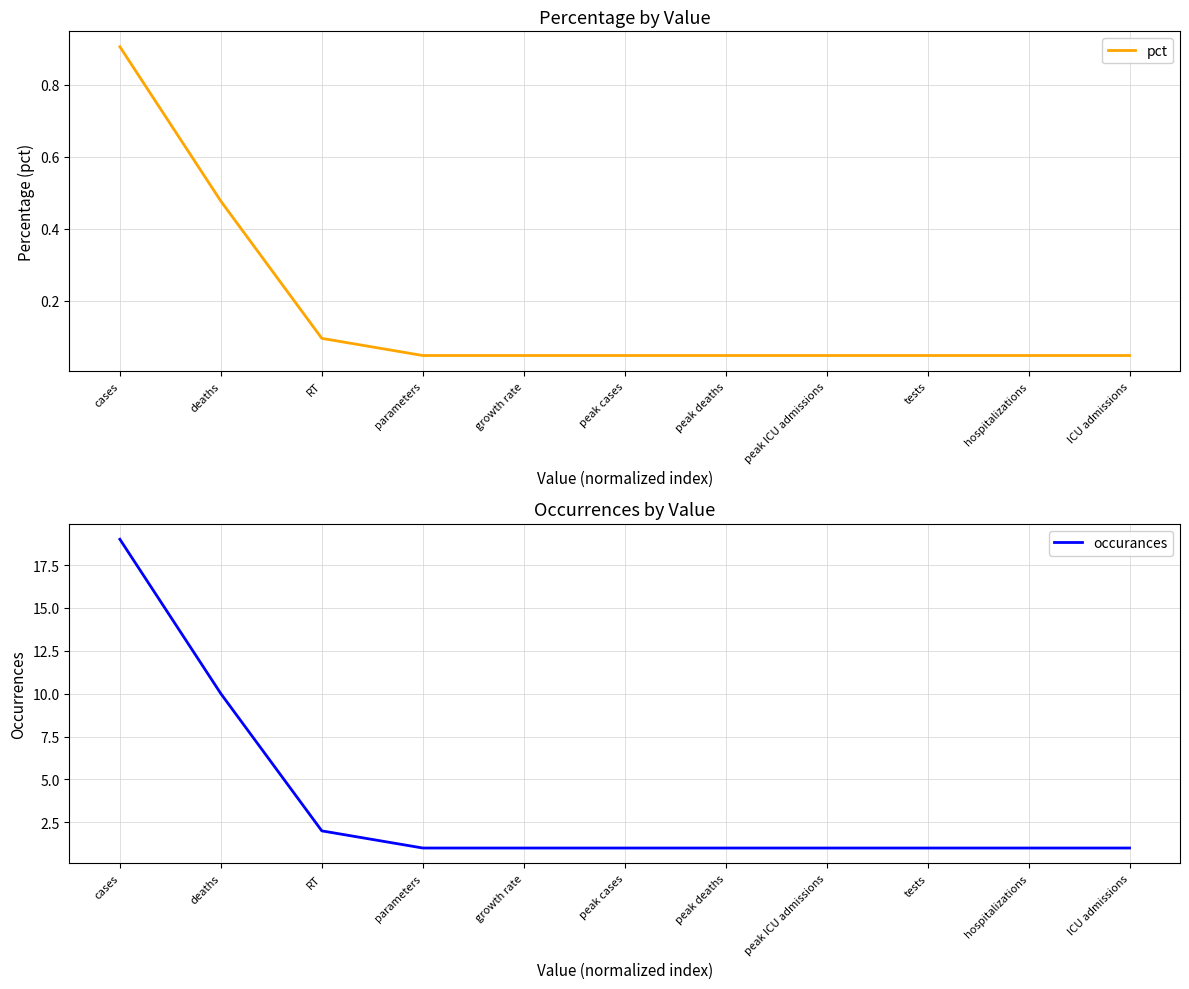

Which series has the largest total across all categories?

occurances